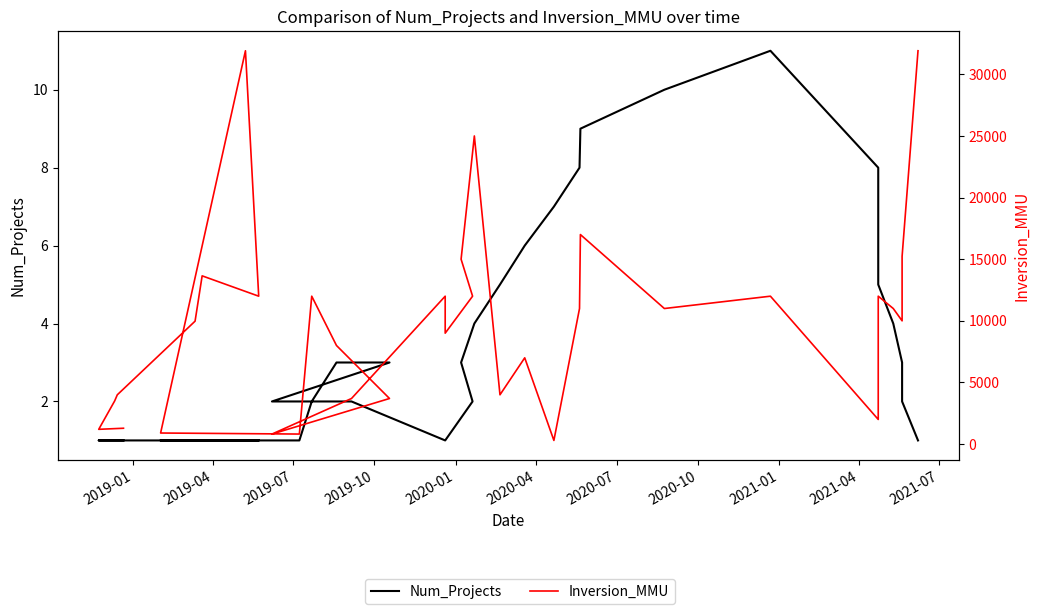

Rank the series by their maximum value, from highest to lowest.

Inversion_MMU, Num_Projects